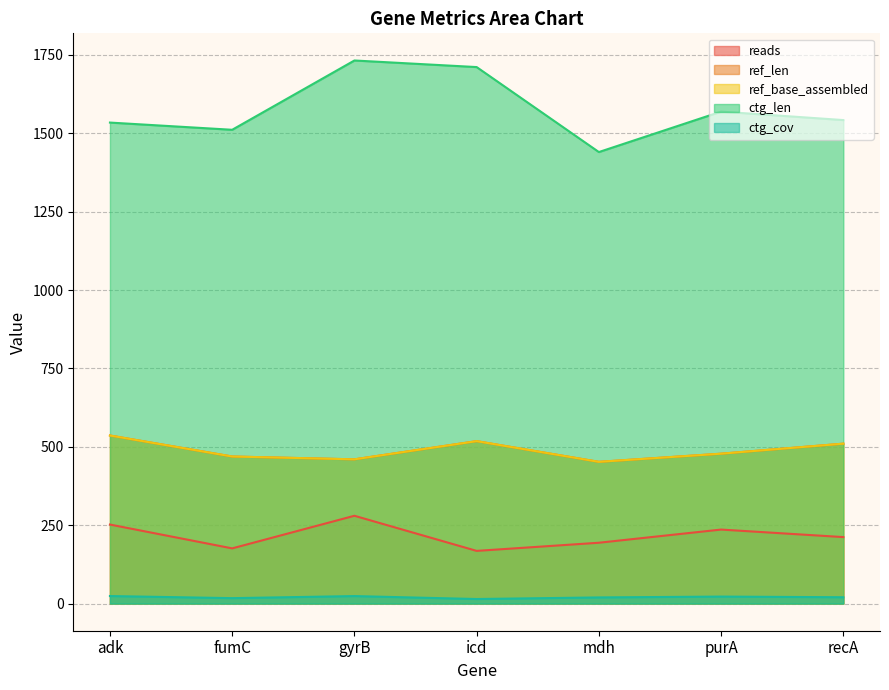

List the labels in order of ctg_len value, smallest first.

mdh, fumC, adk, recA, purA, icd, gyrB